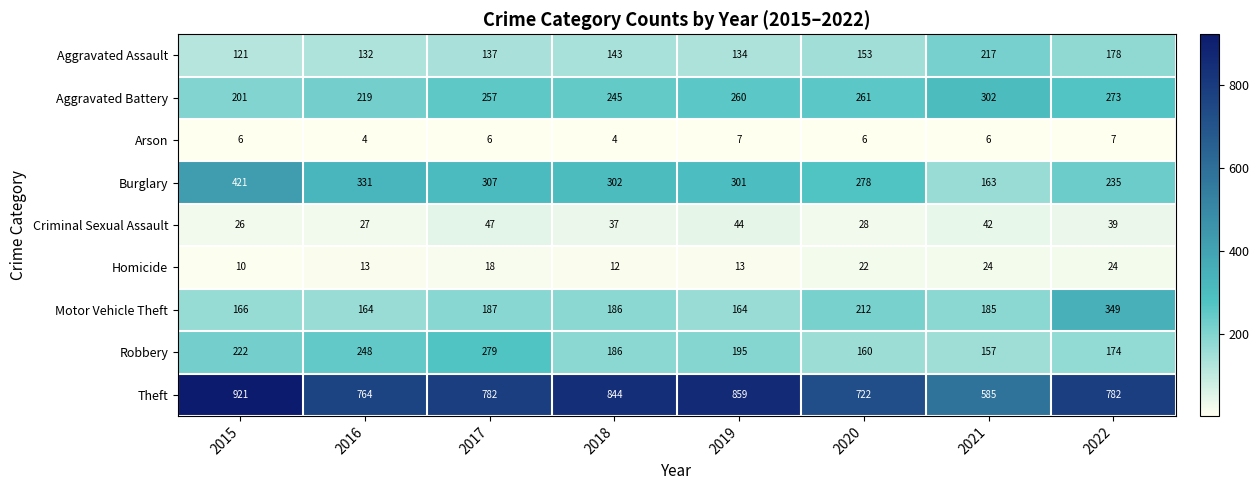

What value does the Theft series have at 2018?

844